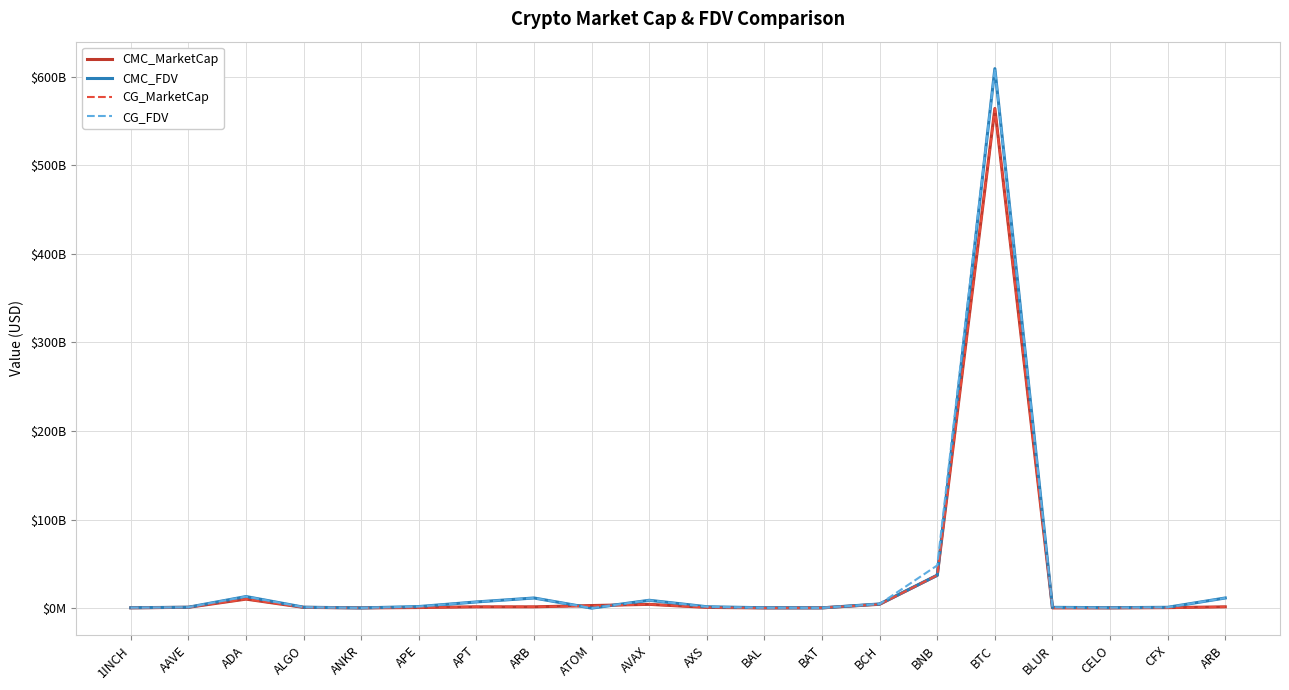

What are all the series names shown in the legend?

CMC_MarketCap, CMC_FDV, CG_MarketCap, CG_FDV